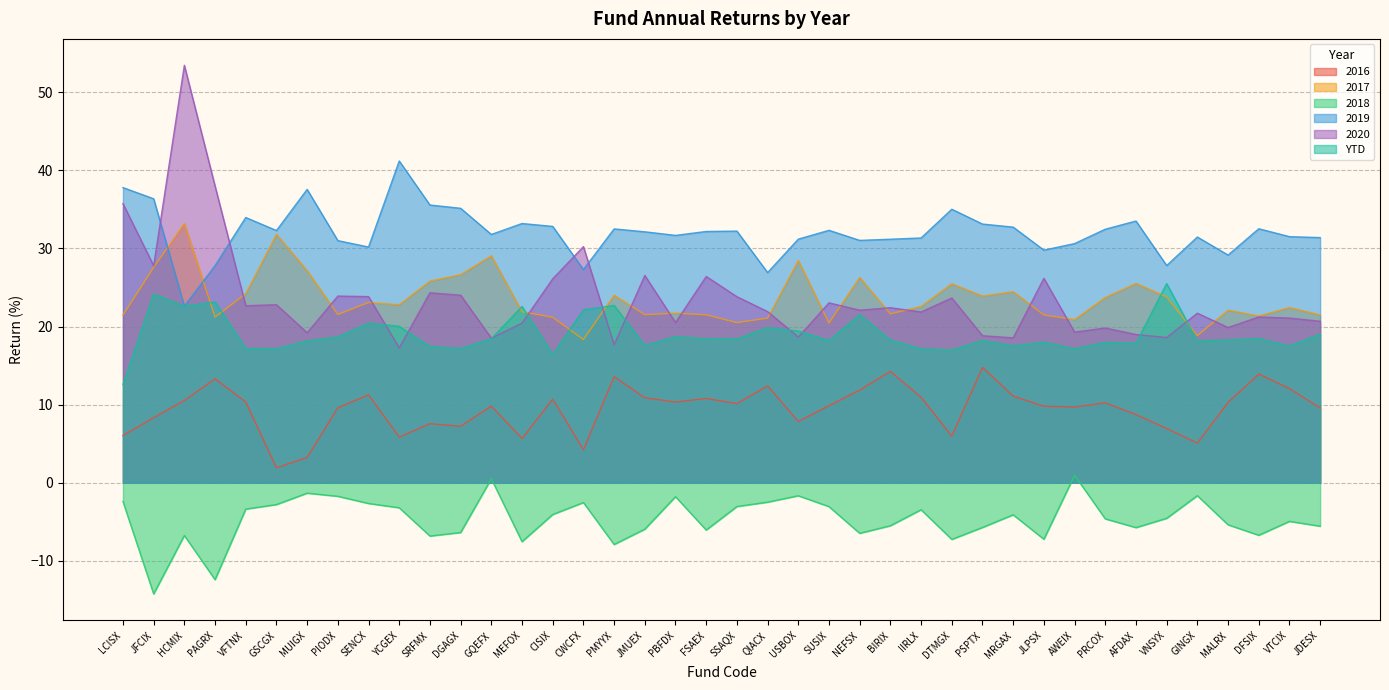

Where is the first local minimum for 2019?

HCMIX